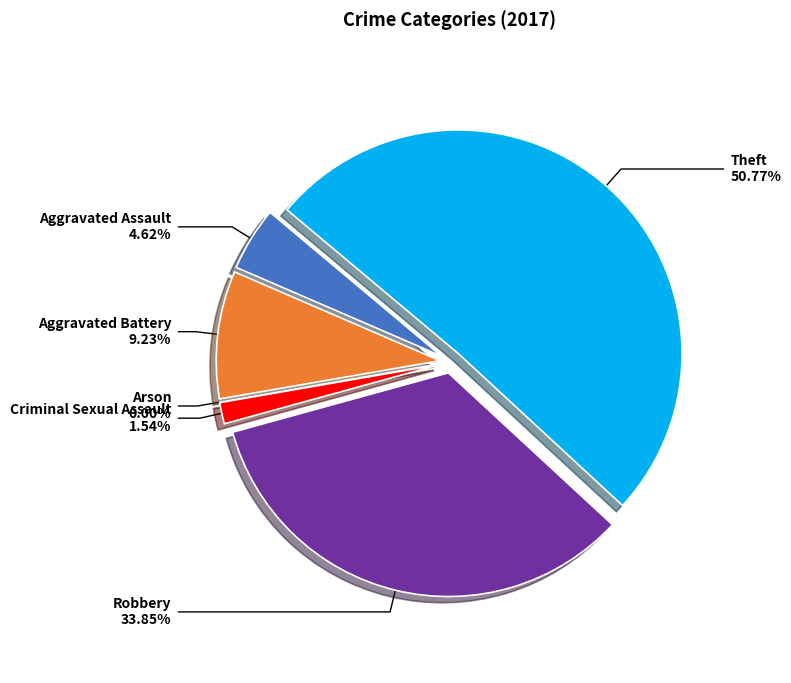

Count the number of slices in the pie.

6